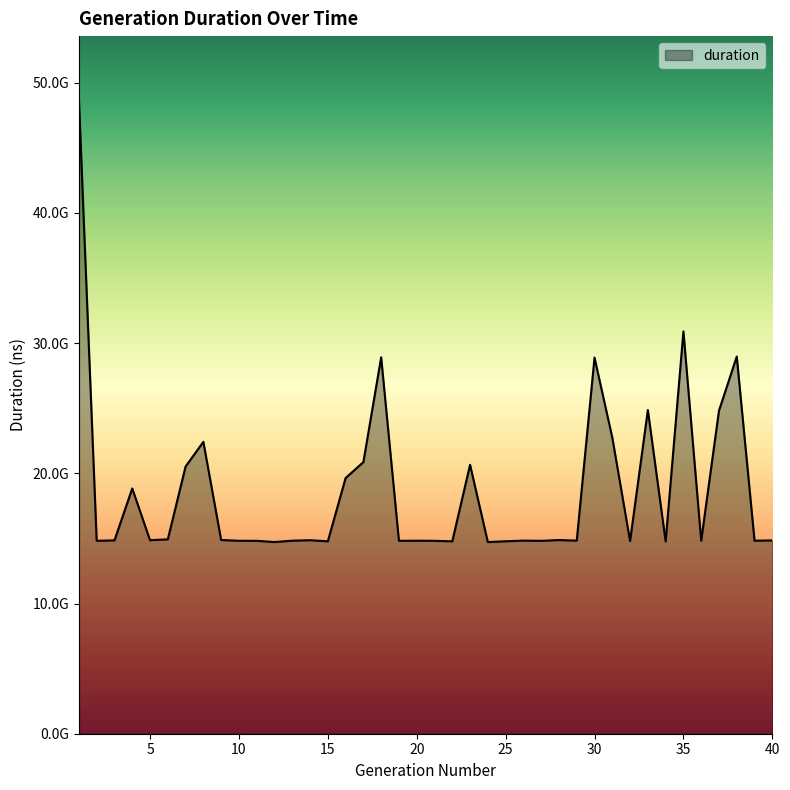

Is this an area chart (filled region under the line)?

Yes